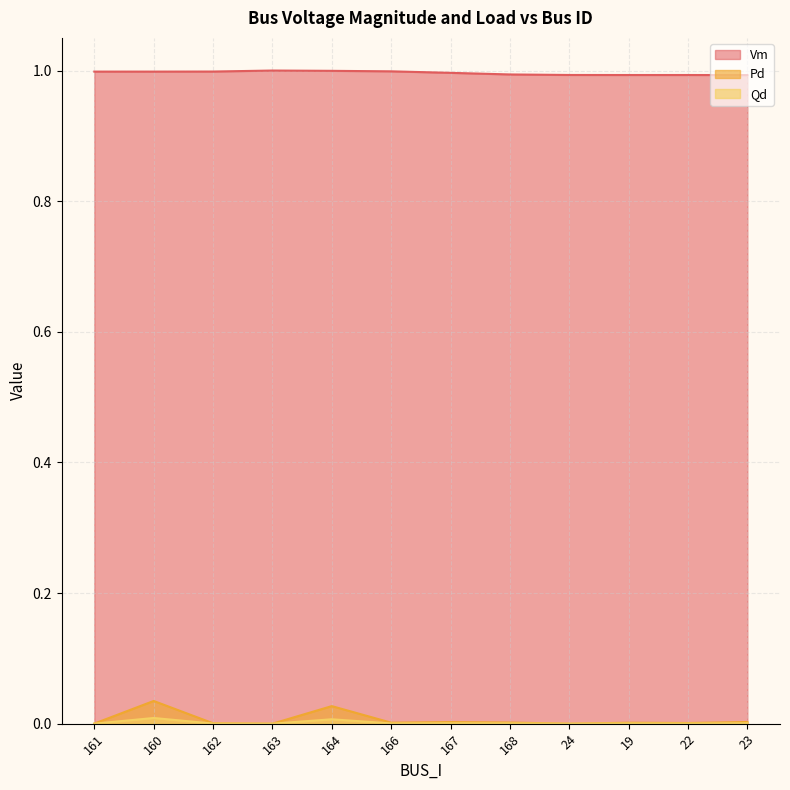

List the series in order of their peak value, lowest first.

Qd, Pd, Vm